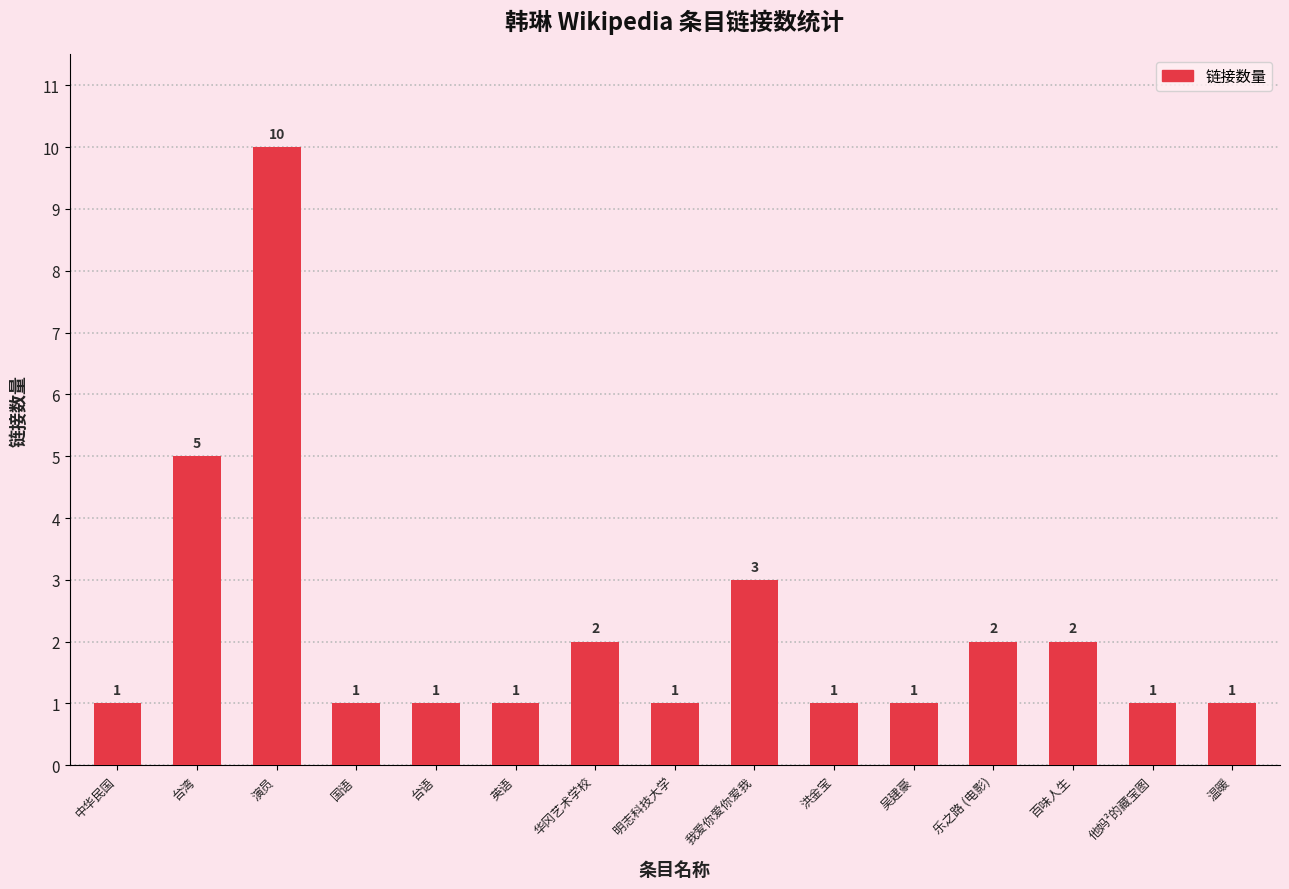

What is the change in value from 台湾 to 台语?

-4